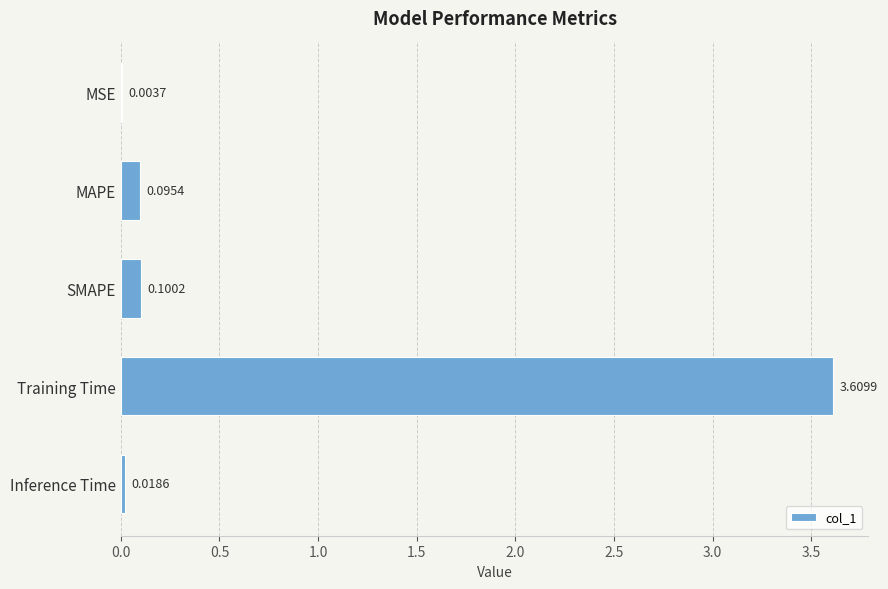

What is the change in value from MSE to Training Time?

+3.6